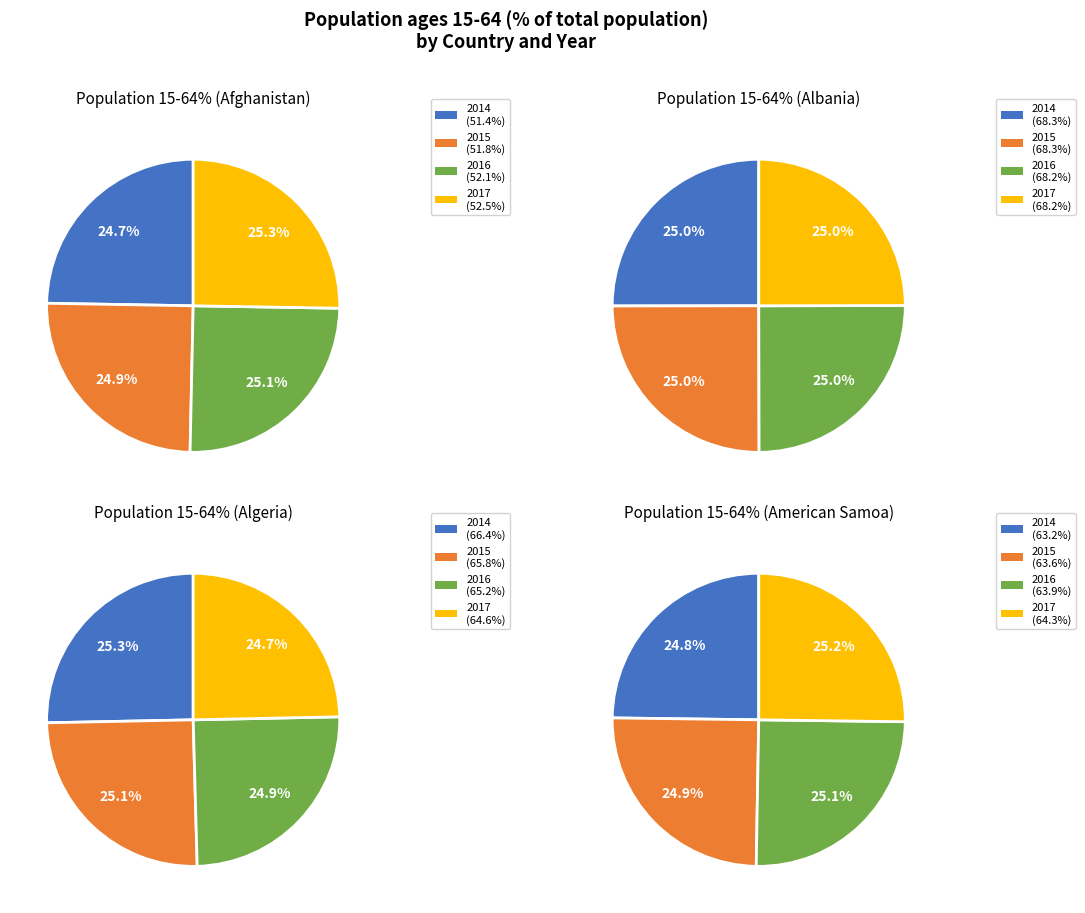

Which series has the widest spread of values?

Algeria